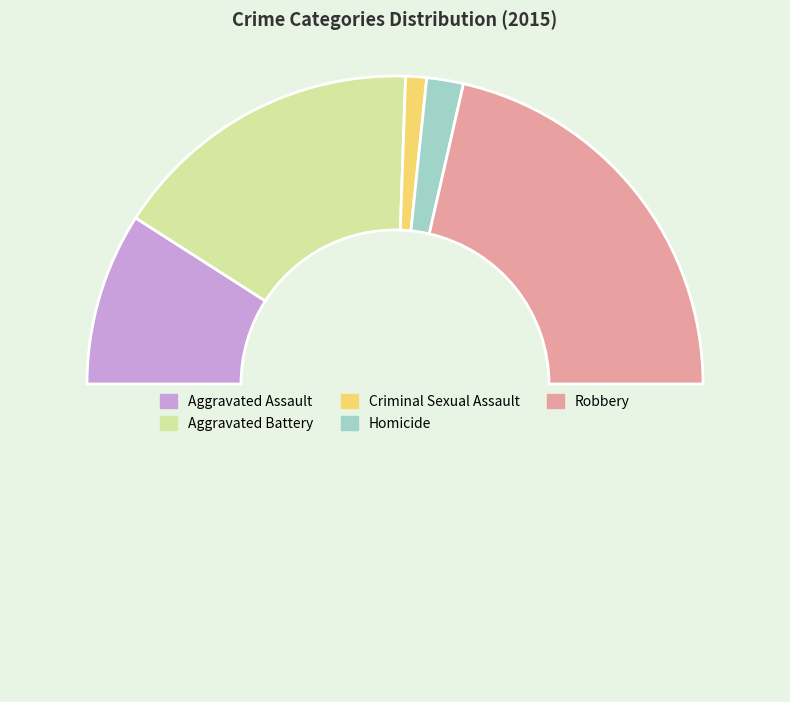

How many slices are in this pie chart?

6